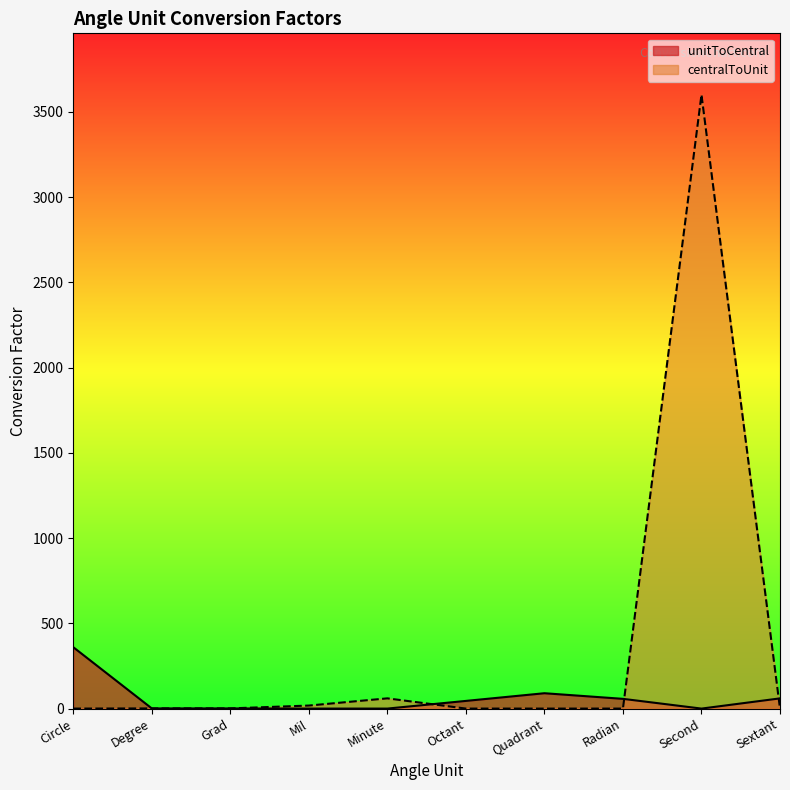

At which label does centralToUnit reach its minimum?

Circle